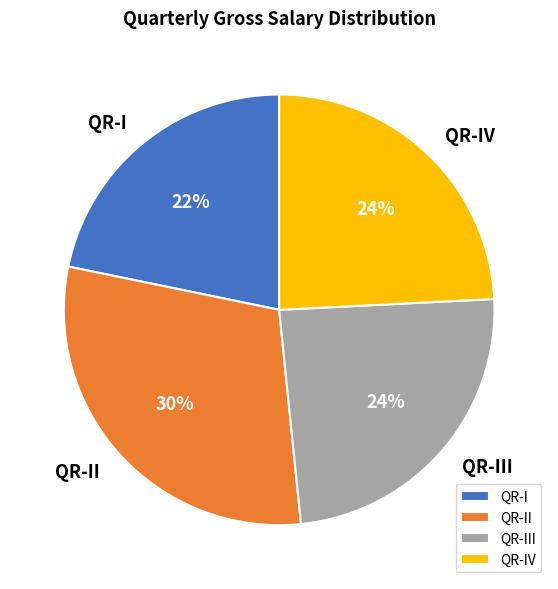

To the nearest percent, what percentage of the pie is QR-IV?

24%